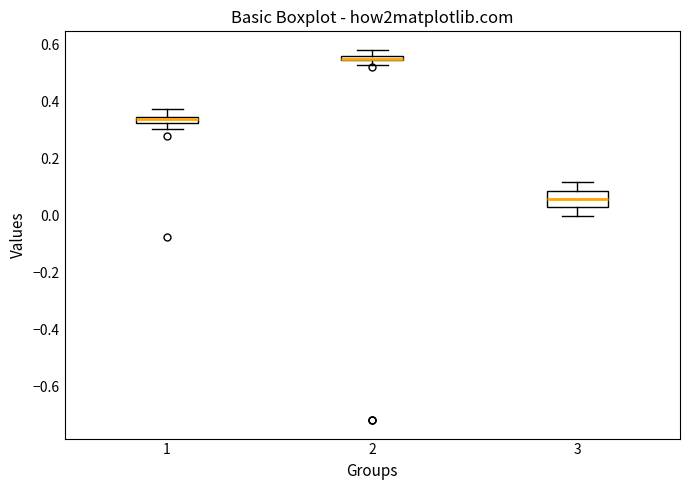

Where does the median line of the box at x = 3 sit on the y-axis? The values are not printed on the chart, so give them approximately, as read against the axis.

0.06